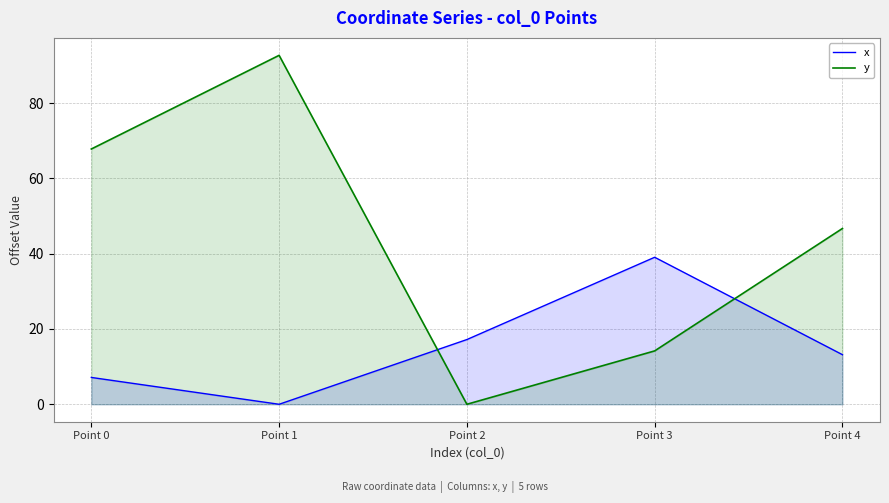

Reading left to right, what are all the values shown in this chart?

x: 7.1	0.0	17.2	39.0	13.2
y: 67.8	92.7	0.0	14.2	46.7